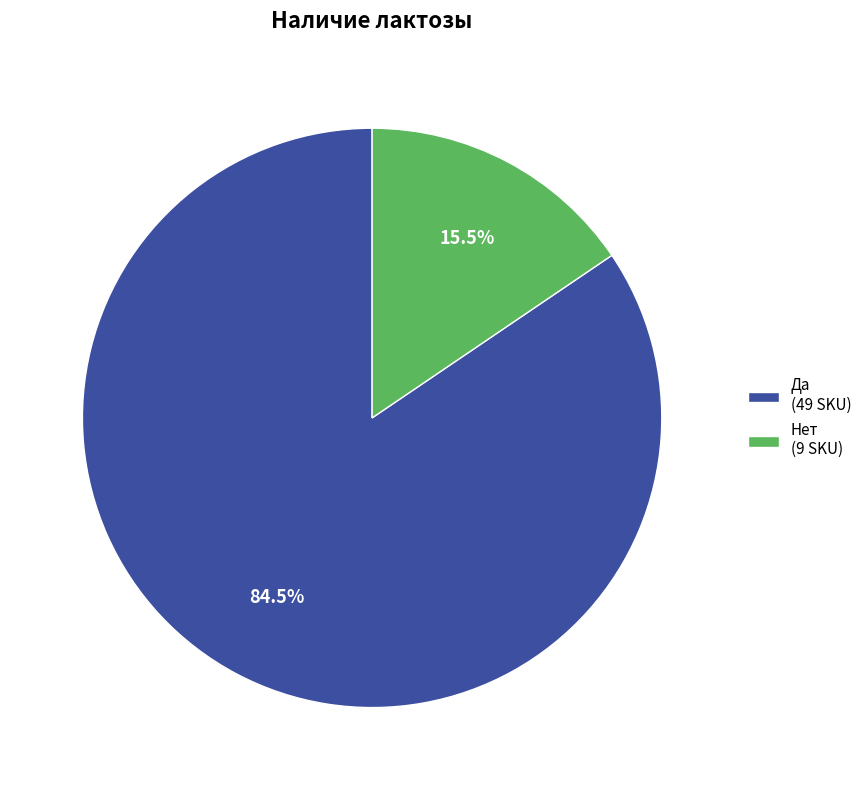

What percentage do Нет and Да together represent?

100.0%